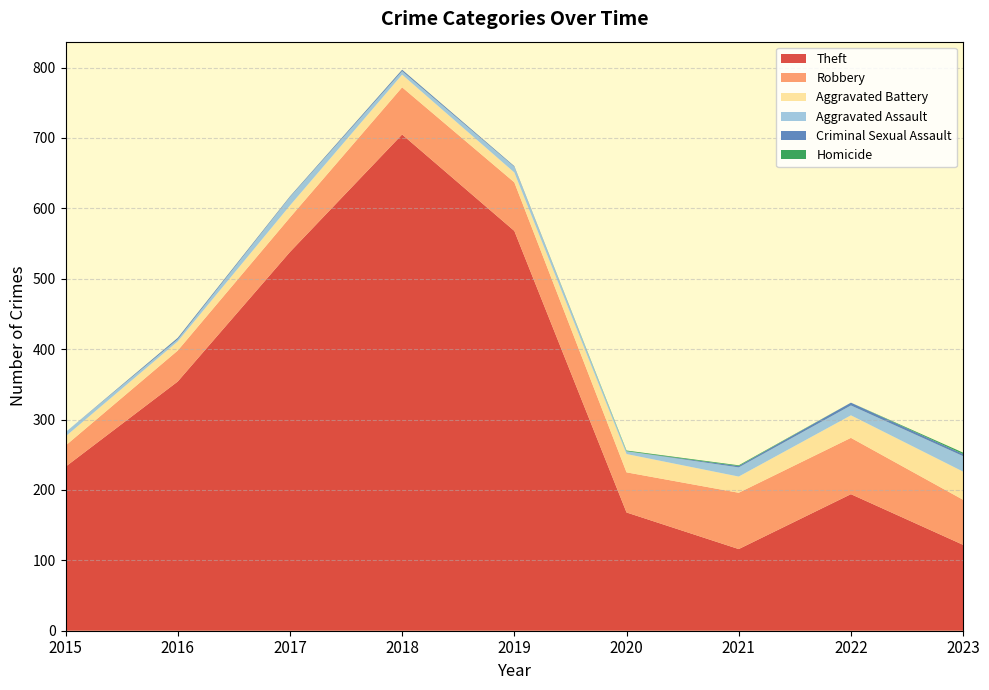

Reading left to right, what are all the values shown in this chart?

Theft: 233	354	538	705	568	168	116	194	122
Robbery: 30	44	49	67	69	57	80	80	64
Aggravated Battery: 13	13	17	18	14	26	23	32	40
Aggravated Assault: 6	3	12	5	8	4	13	14	22
Criminal Sexual Assault: 0	2	1	2	1	0	2	4	3
Homicide: 0	0	0	0	0	1	1	0	2